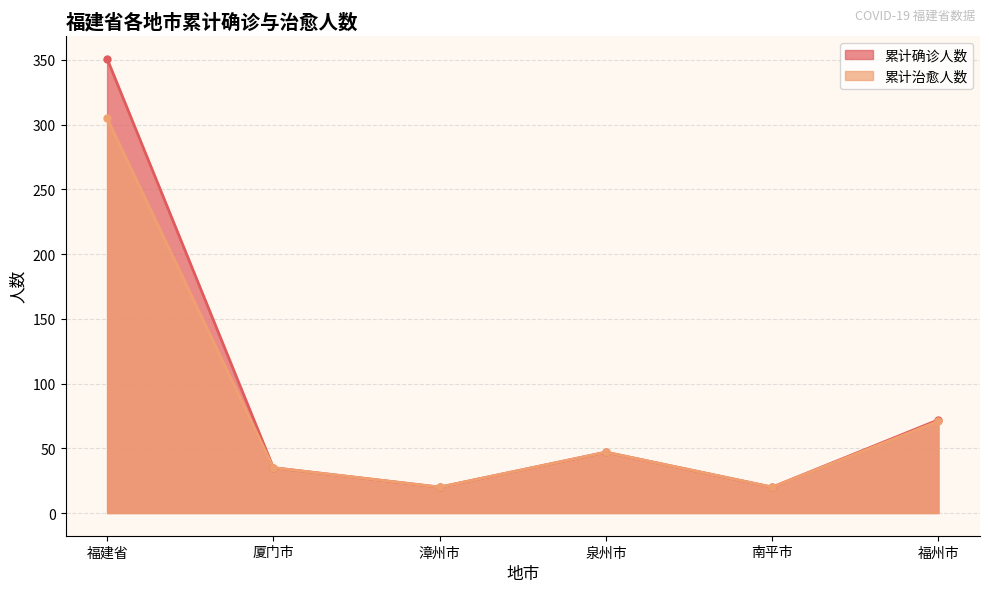

At how many categories does at least one series exceed 275?

1